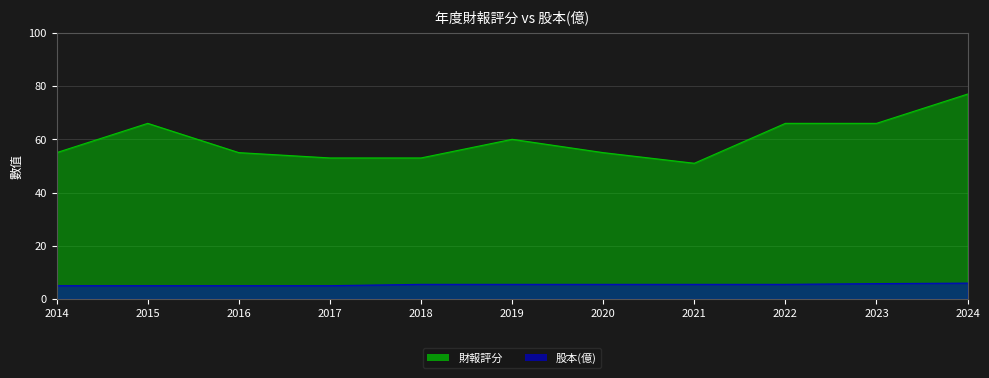

List the series in order of their peak value, highest first.

財報評分, 股本(億)